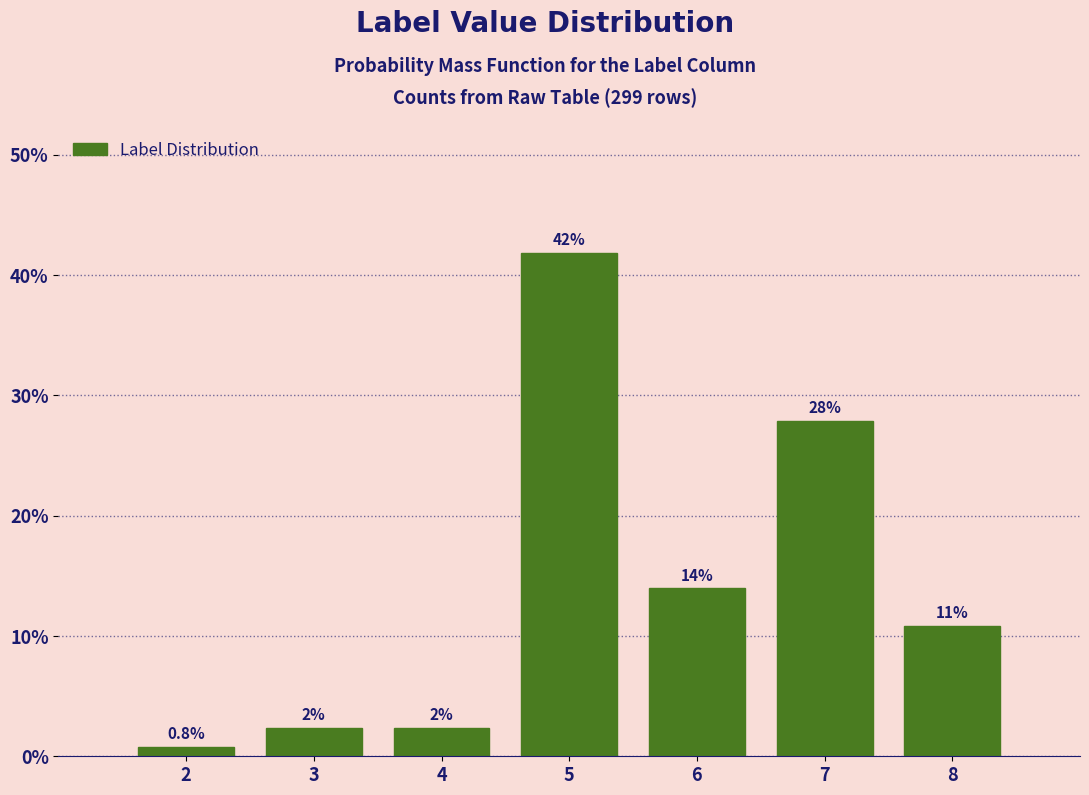

What is the value of the 1st bar from the left?

0.8